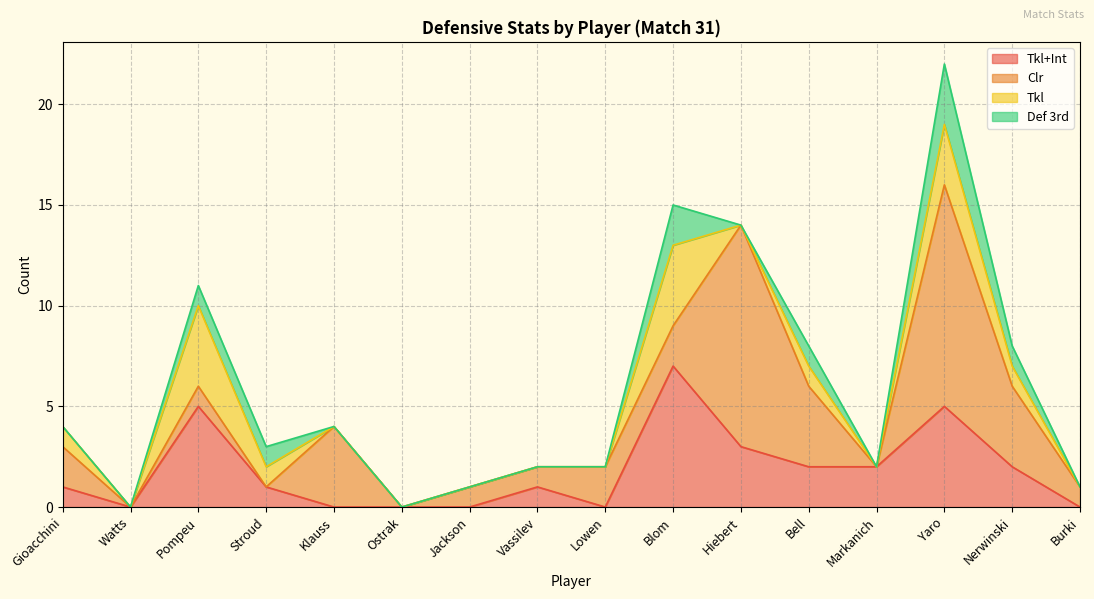

How many intersections are there between Def 3rd and Clr?

1